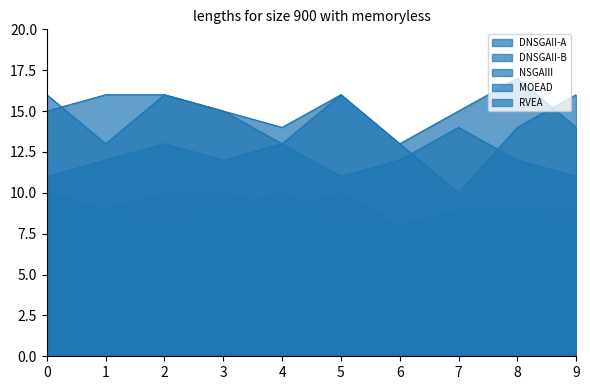

The value of RVEA at 8 is 14. True or false?

True